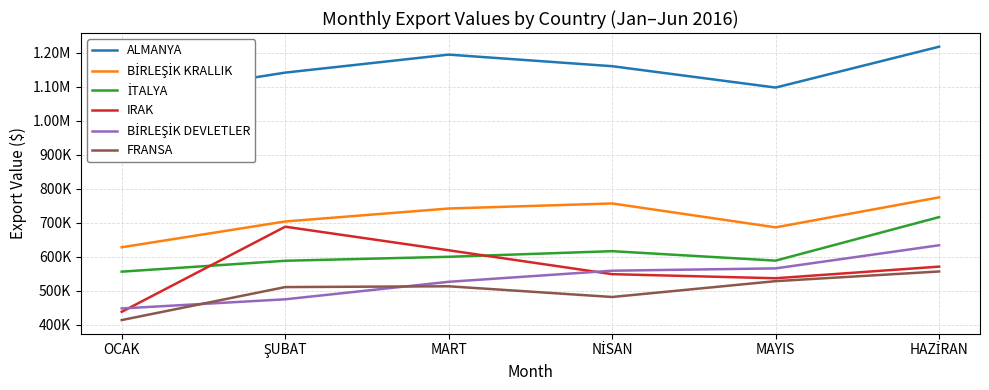

Where do BİRLEŞİK DEVLETLER and FRANSA first cross each other?

OCAK and ŞUBAT